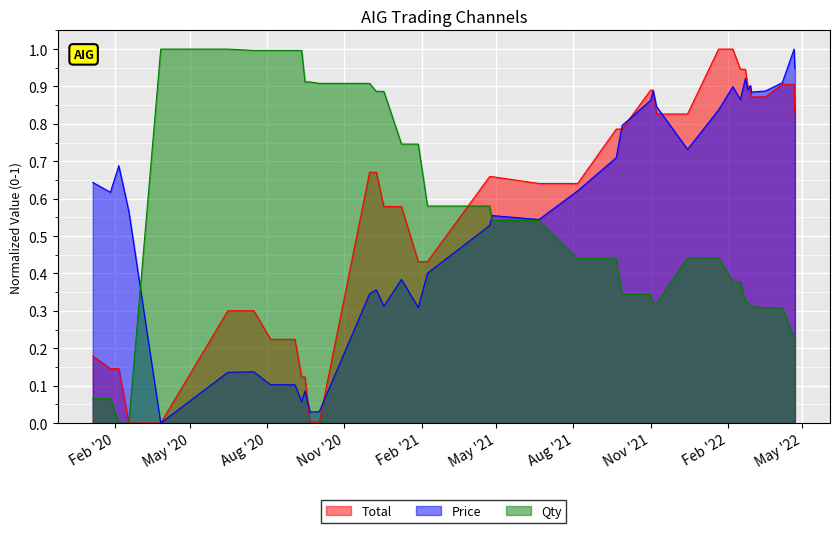

What is the maximum value for Qty?

1.0